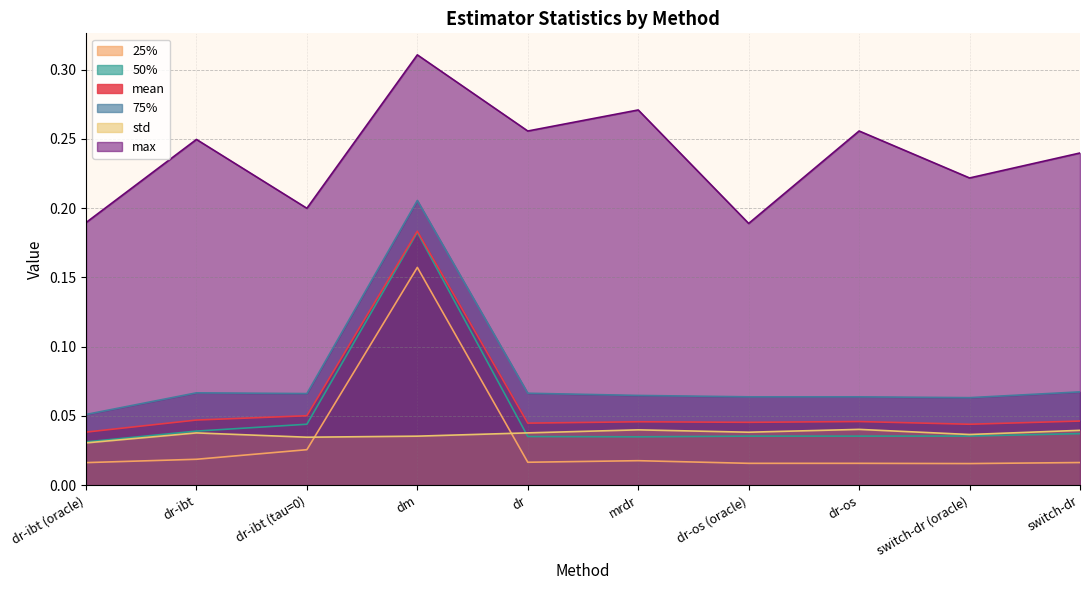

Does the chart display data point markers on the line(s)?

No